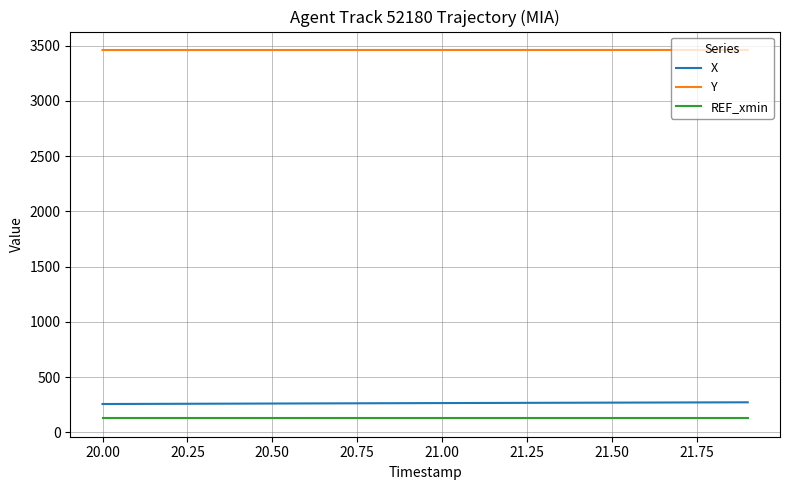

What is the highest value of the REF_xmin series?

126.3